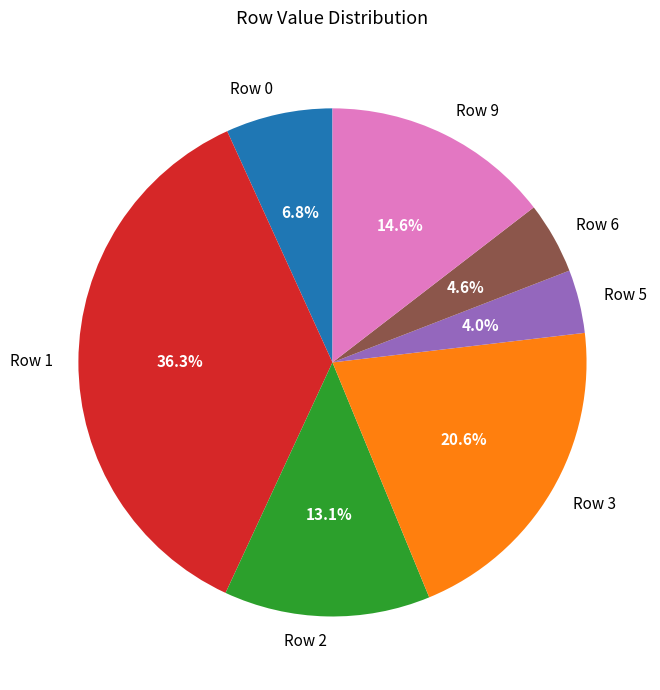

To the nearest percent, what portion does Row 3 represent?

21%